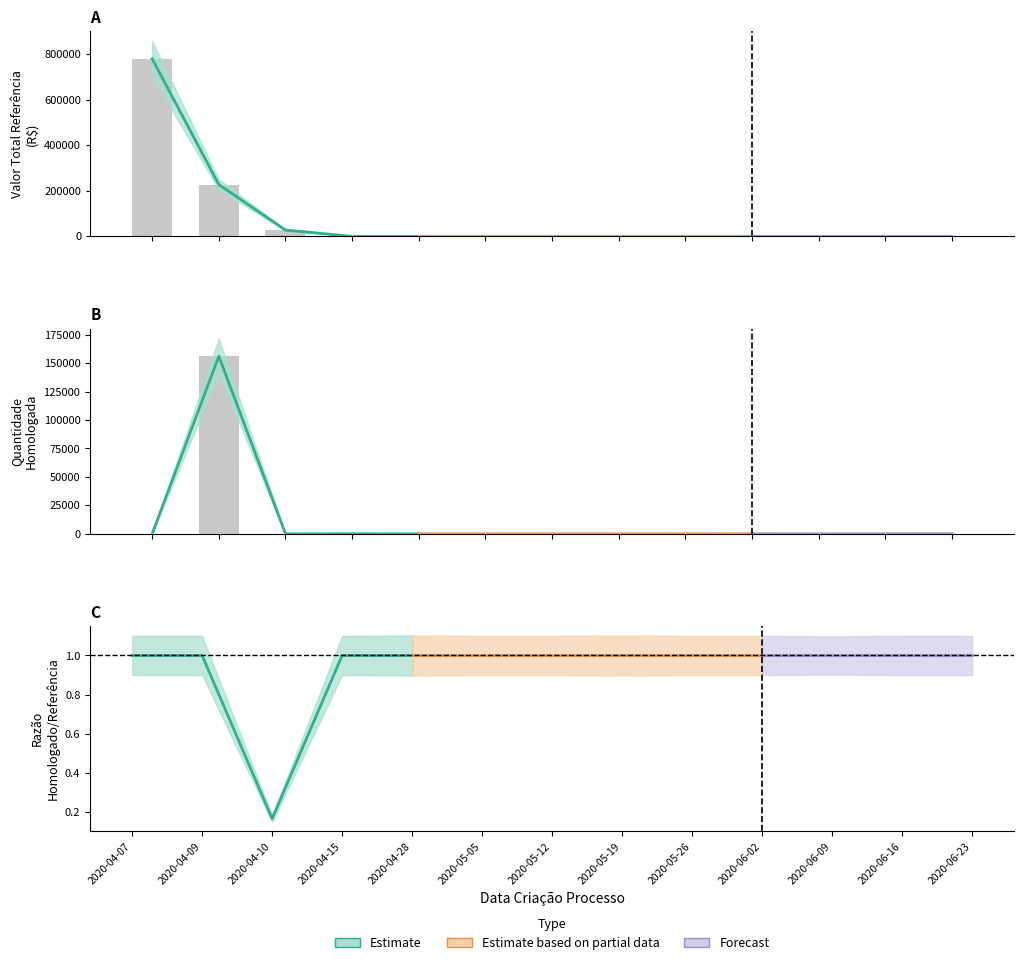

The value of Quantidade Homologada at 2020-05-12 is 0.6. True or false?

False